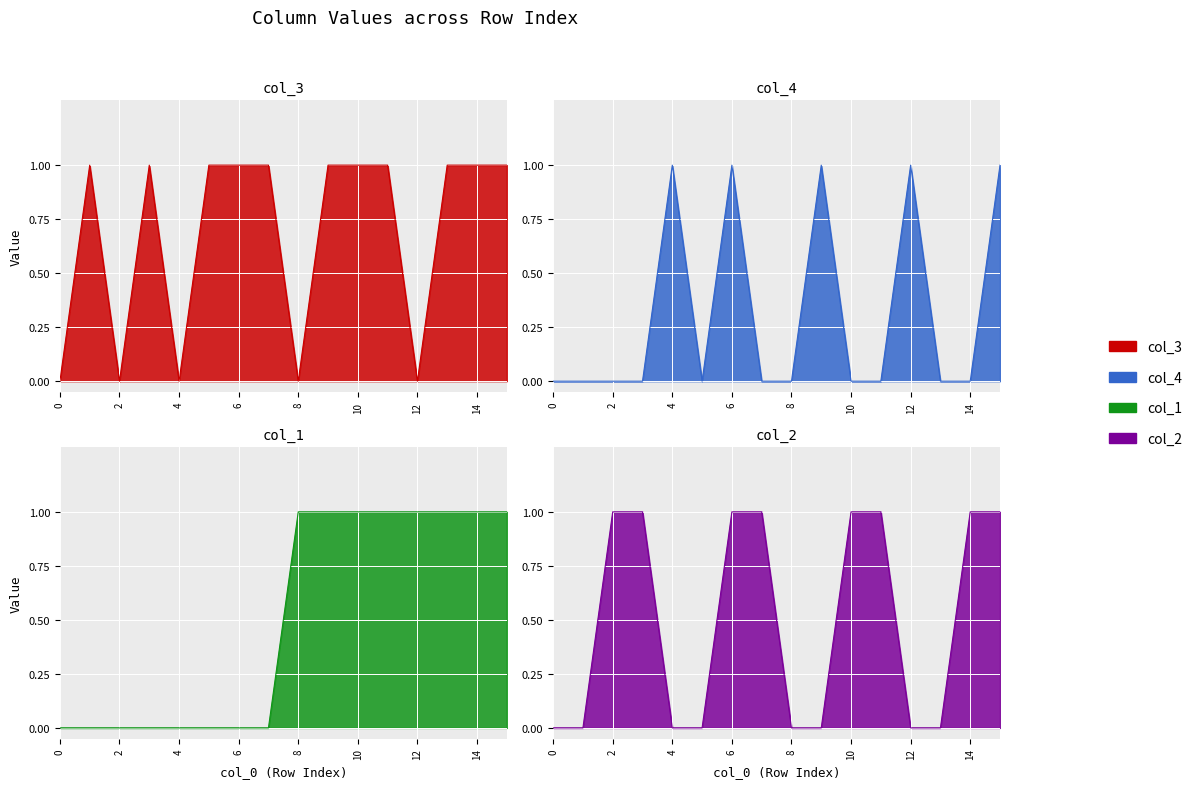

True or false: col_4 and col_1 intersect in this chart.

False